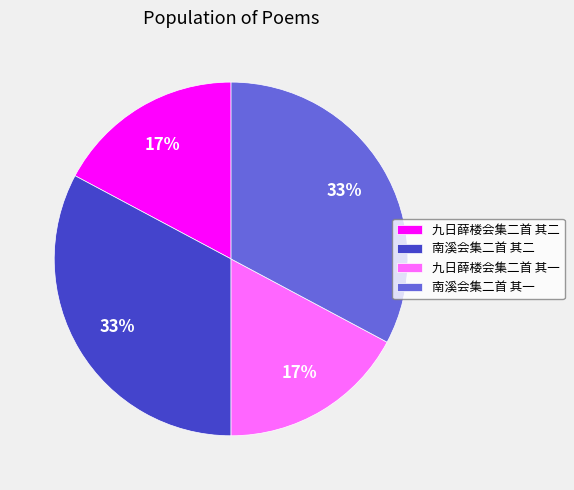

Combined, do 九日薛楼会集二首 其一 and 九日薛楼会集二首 其二 account for over 50%?

No